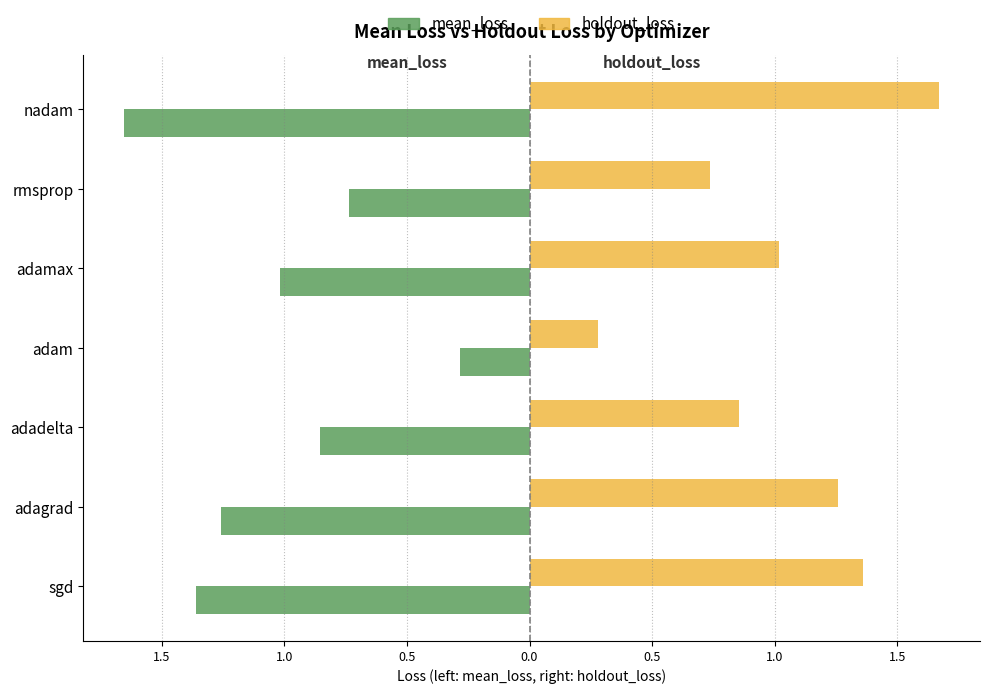

What are all the series names shown in the legend?

mean_loss, holdout_loss